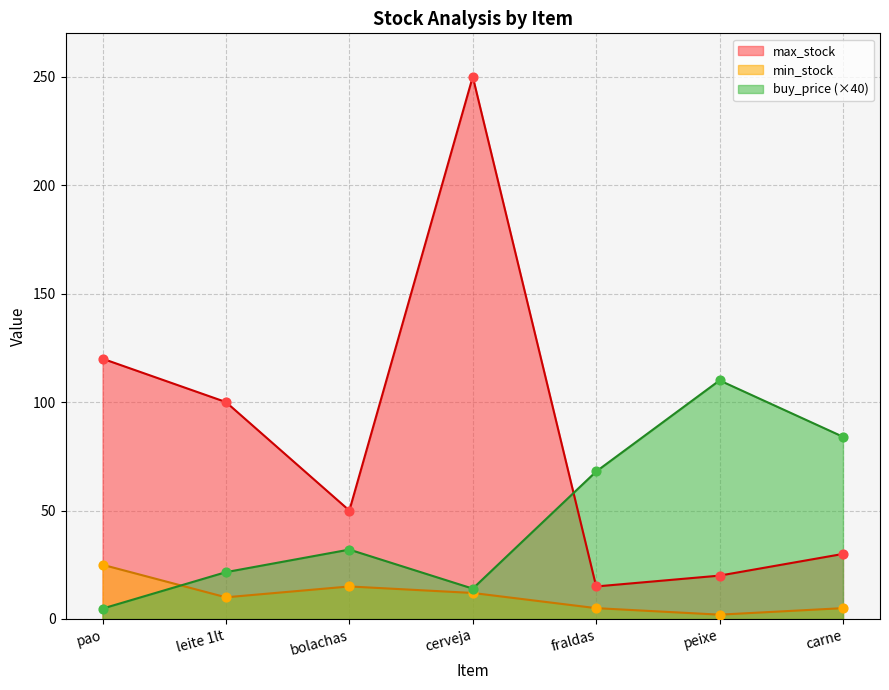

Which series reaches the minimum Y coordinate?

min_stock